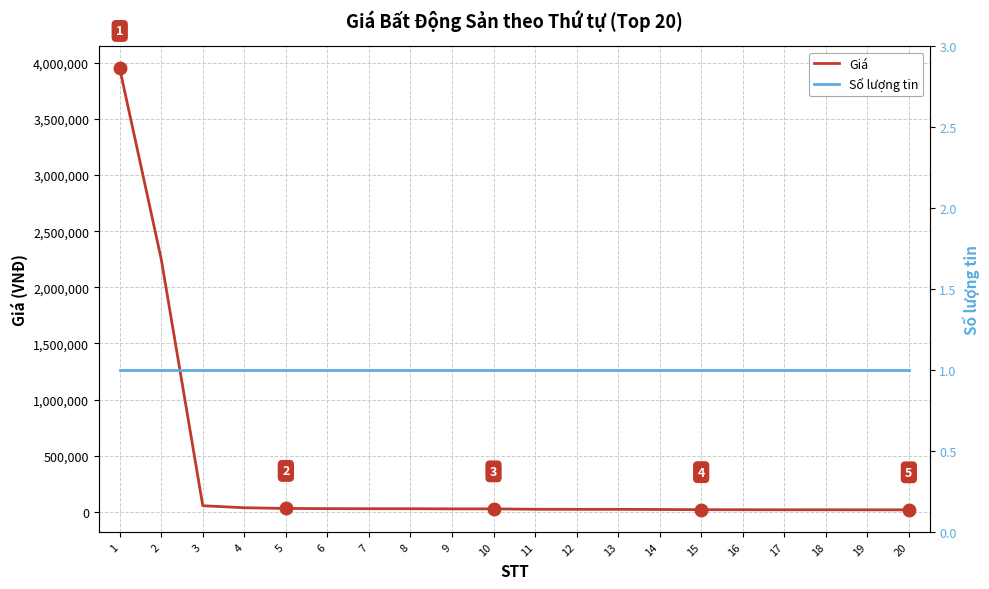

Which series has the widest spread of values?

Giá